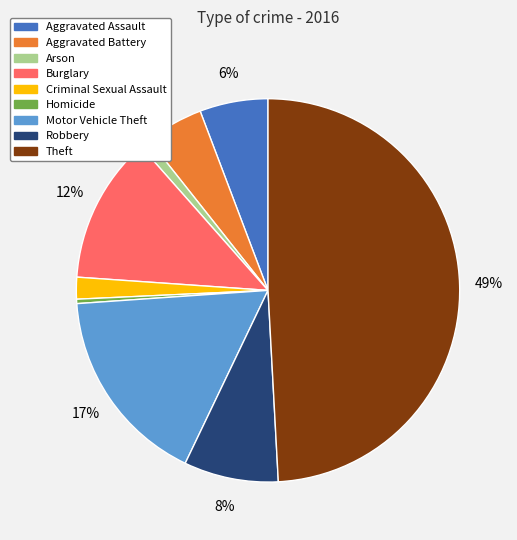

True or false: Burglary accounts for 1% of the total.

False